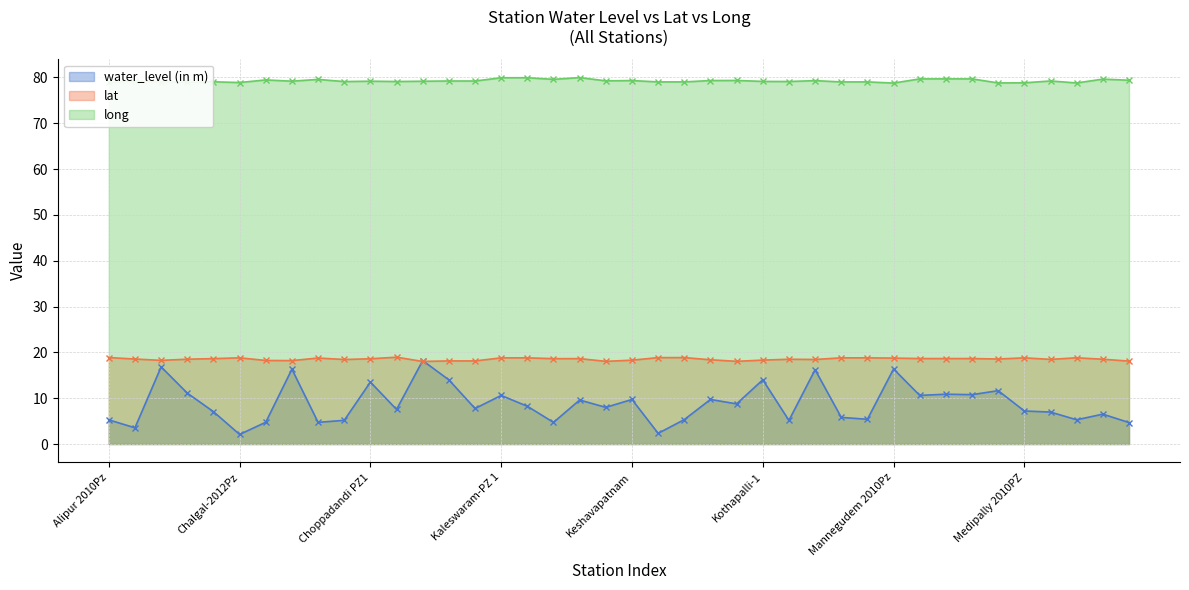

What is the approximate value of long at Kothapally 2010PZ?

79.1